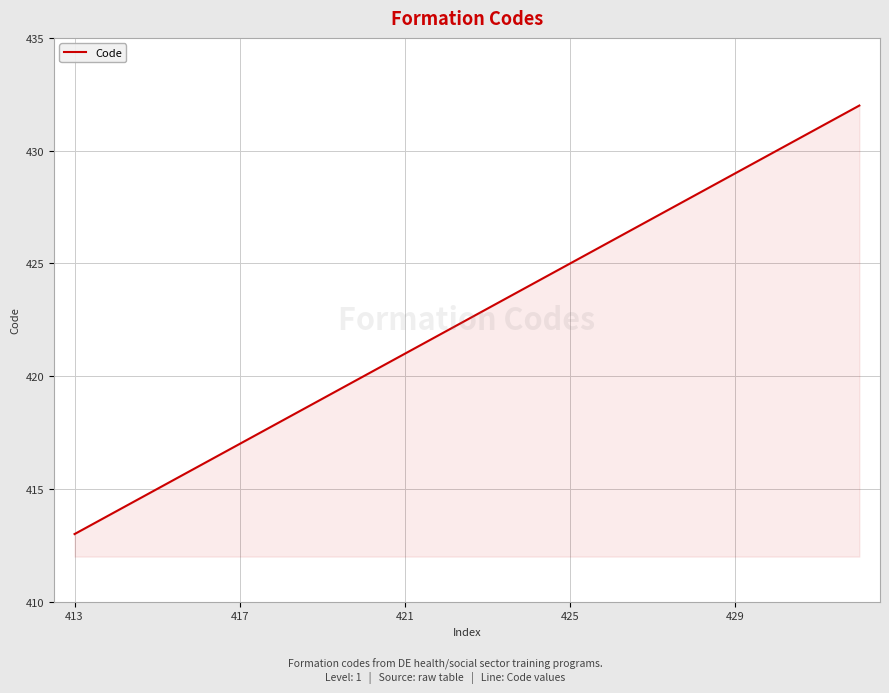

What is the difference between the maximum and minimum values?

19